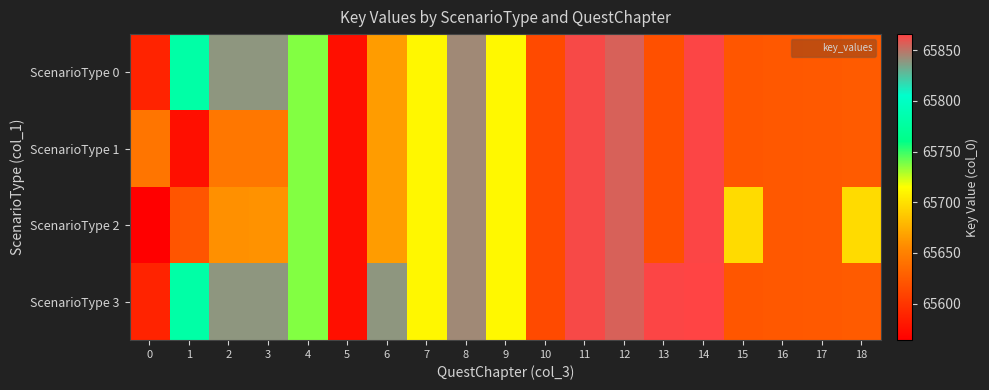

List the series in order of their overall mean, highest first.

ScenarioType 3, ScenarioType 0, ScenarioType 2, ScenarioType 1